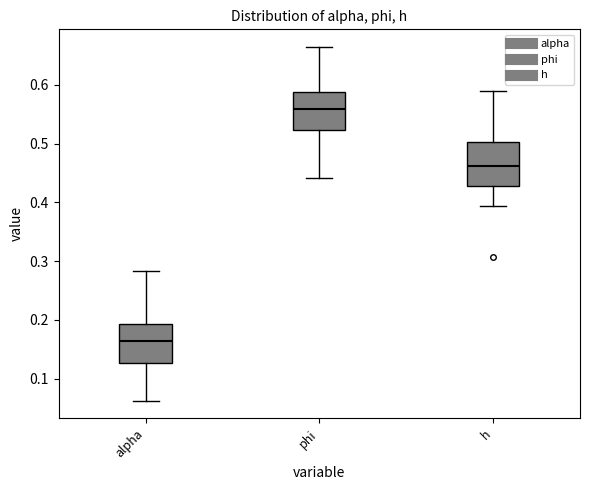

Where is the lower edge of the box for phi on the y-axis? The values are not printed on the chart, so give them approximately, as read against the axis.

0.52